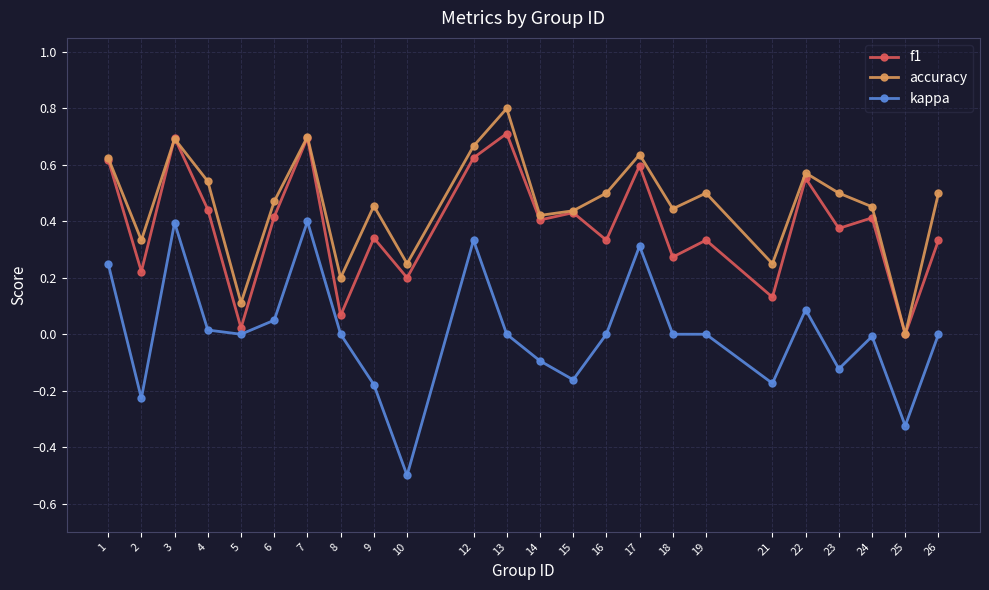

The value of accuracy at 16 is 0.3. True or false?

False